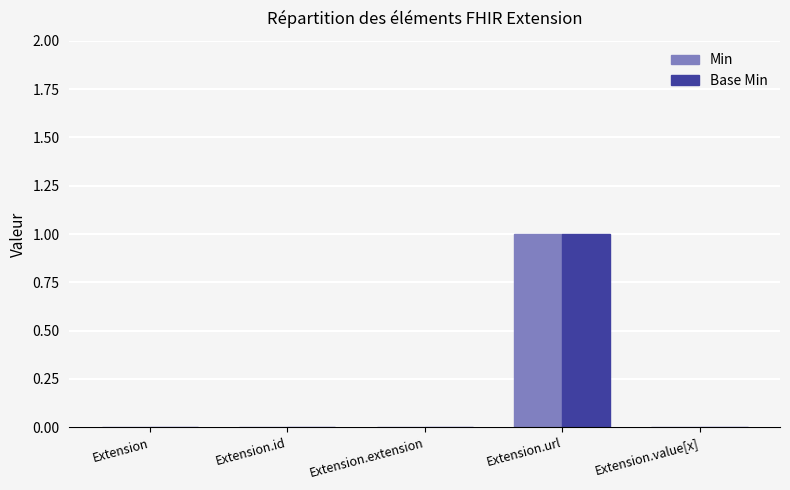

The Min series shows 0 at Extension.id. True or false?

True